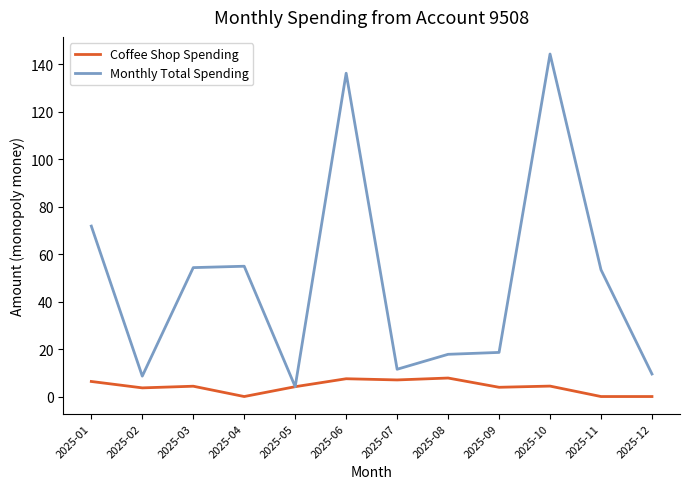

How many categories are shown in the chart?

12